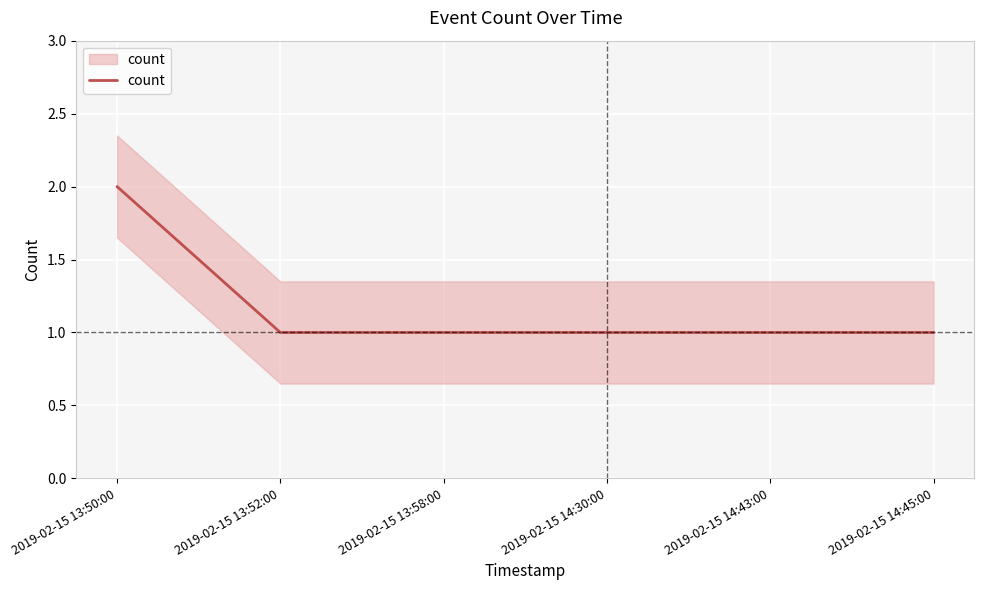

What value does the data have at 2019-02-15 14:45:00?

1